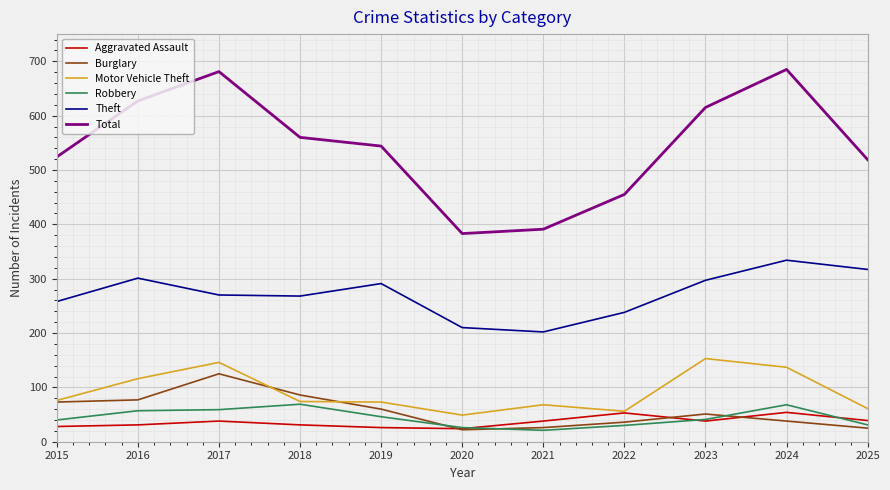

Which series has the largest range (max minus min)?

Total